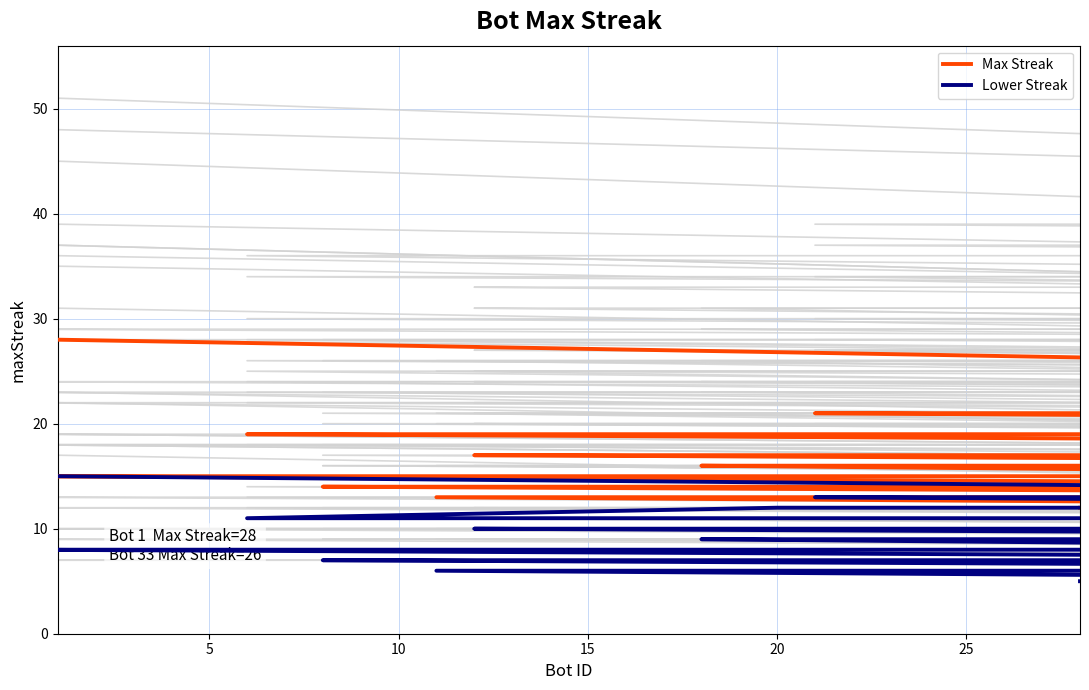

True or false: Max Streak and Lower Streak cross at least once.

False